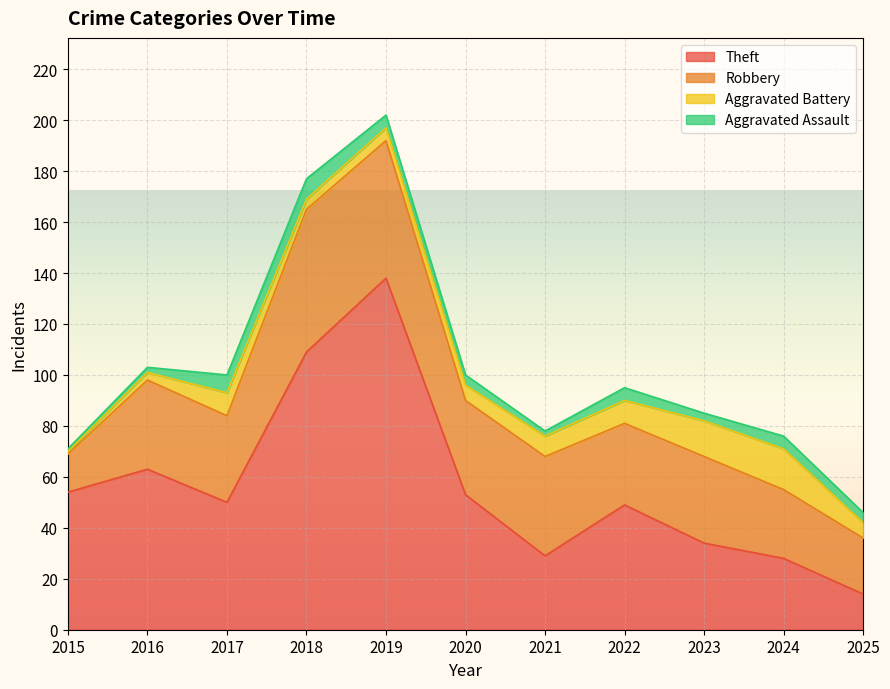

What is the difference between the maximum and minimum values in the Theft series?

124